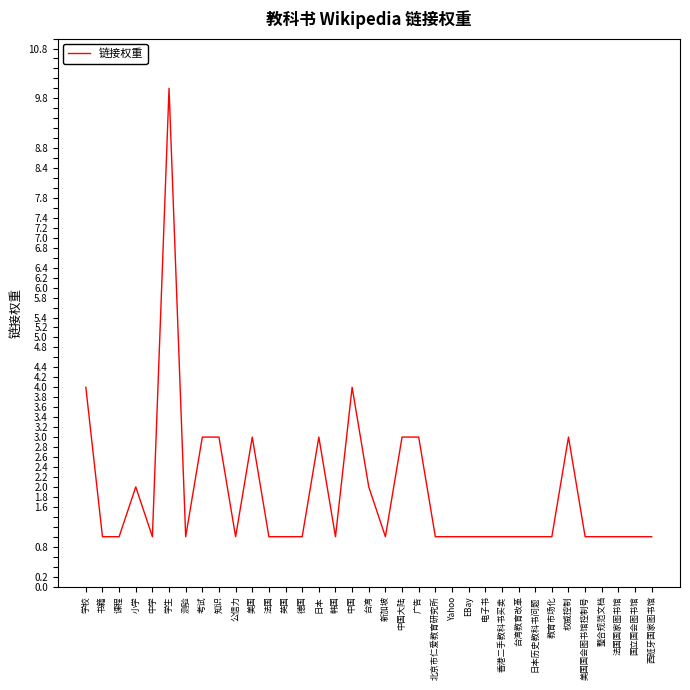

What position from the right is 权威控制?

6